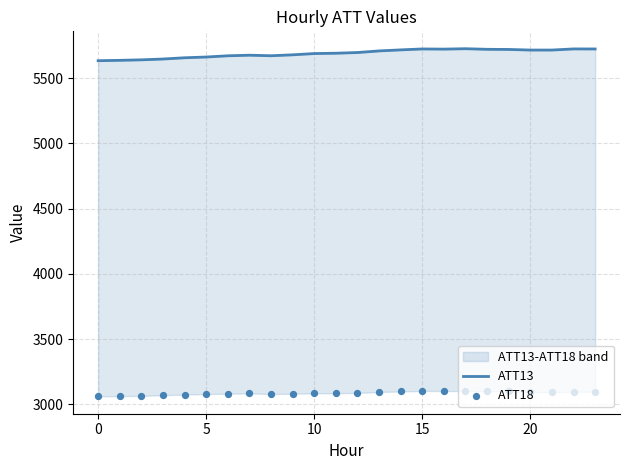

Which series has the largest Y range (max minus min)?

ATT13